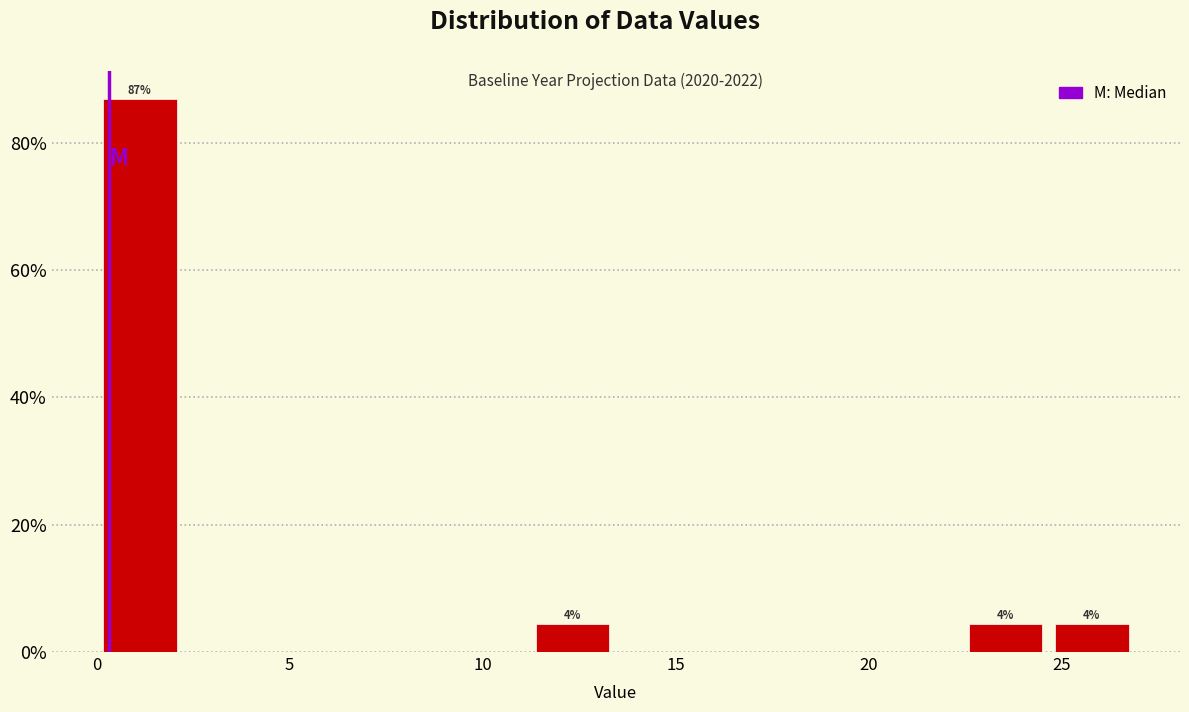

Over which range of the x-axis is the bar tallest?

0.0 to 2.0